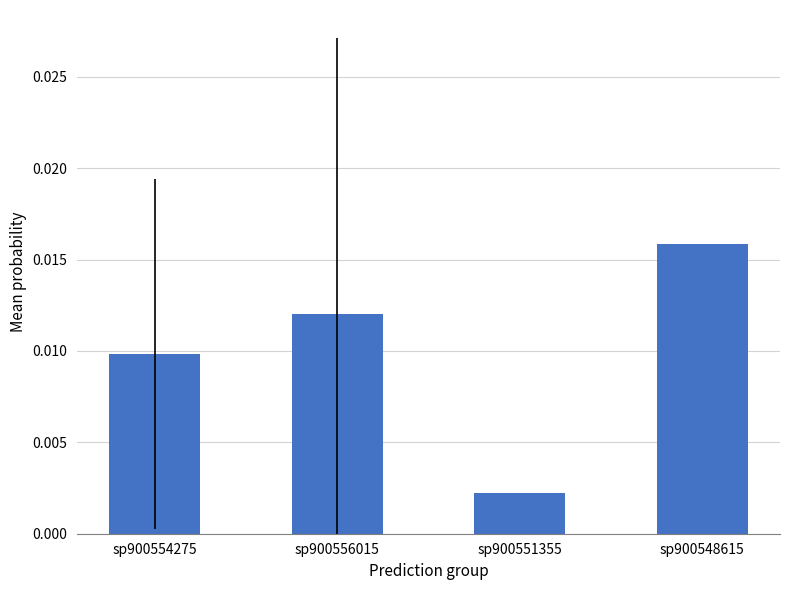

Between sp900554275 and sp900548615, which is larger?

sp900548615